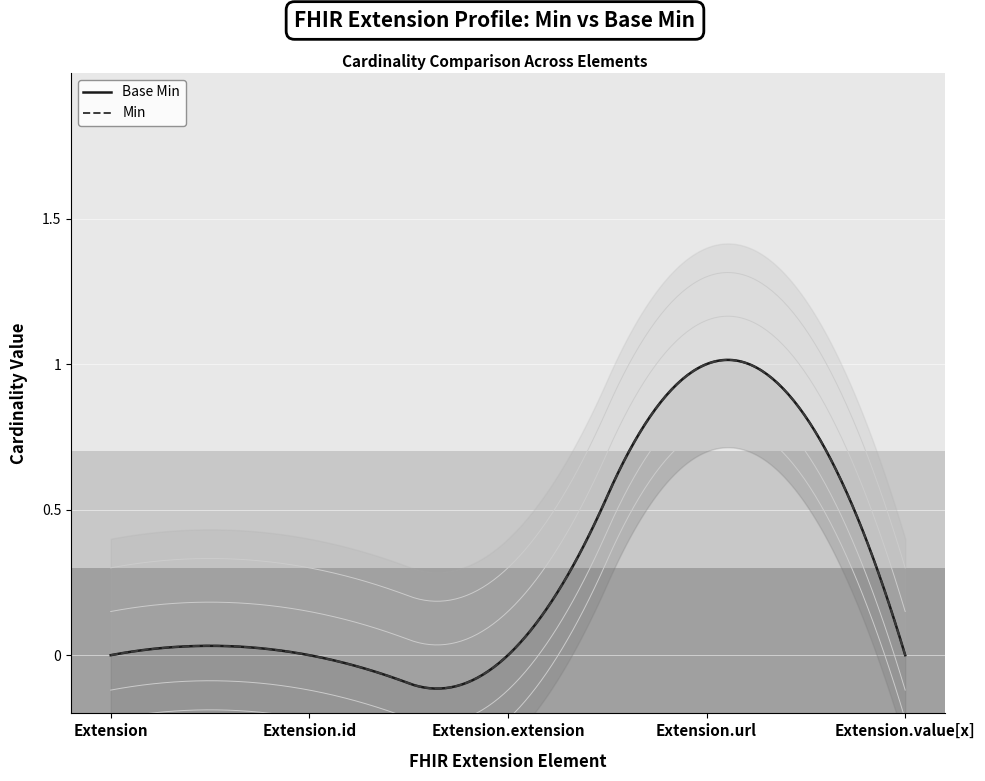

What is the label of the 5th point from the left?

Extension.value[x]